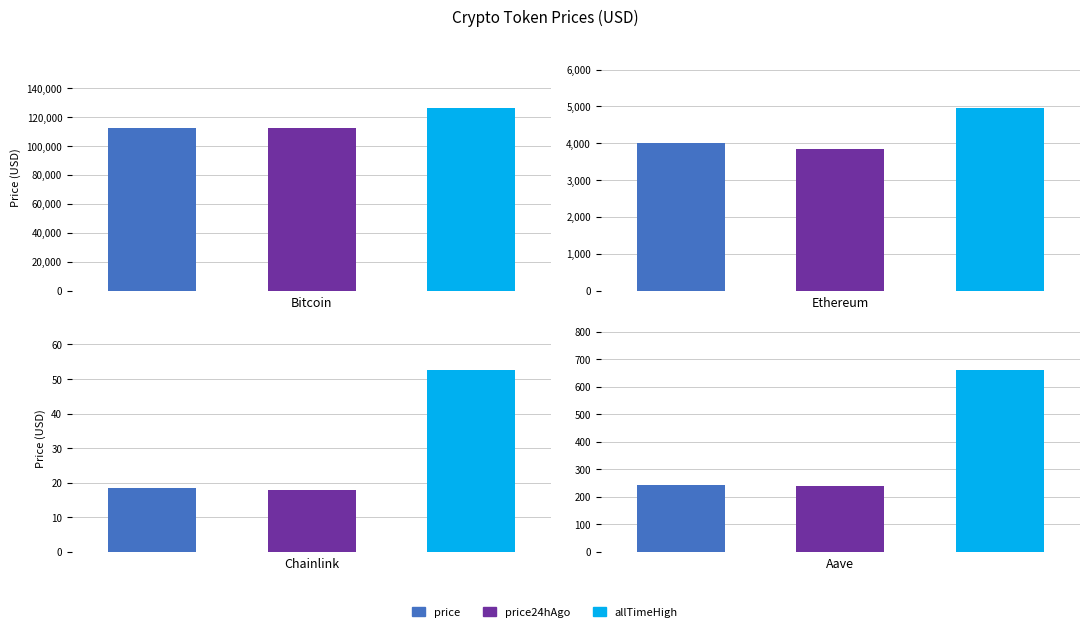

How many series are shown in this chart?

3